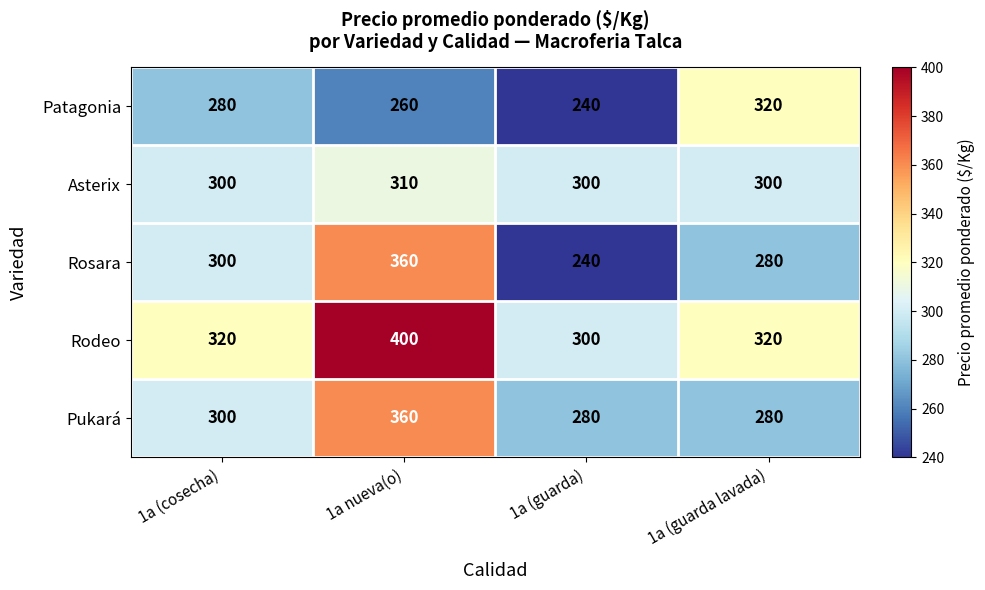

How many categories are shown in the chart?

4